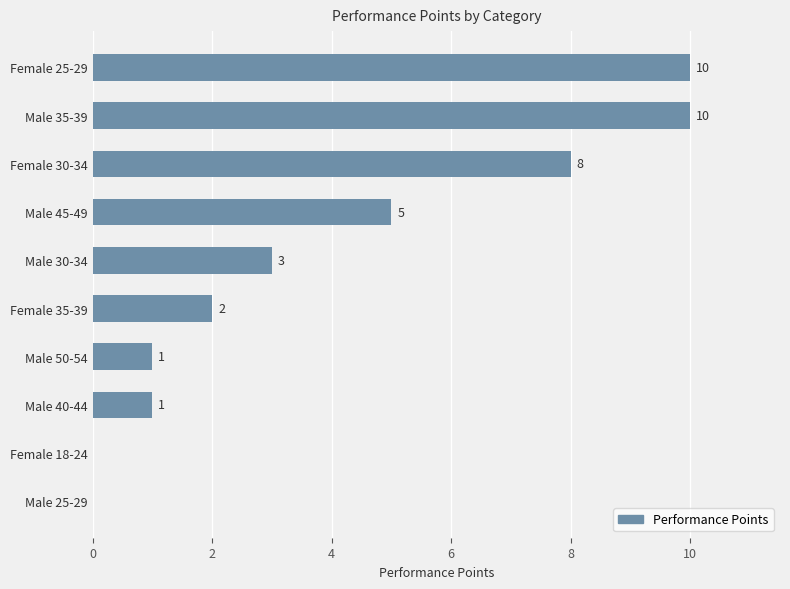

The chart shows a value of 0 at Male 25-29. True or false?

True